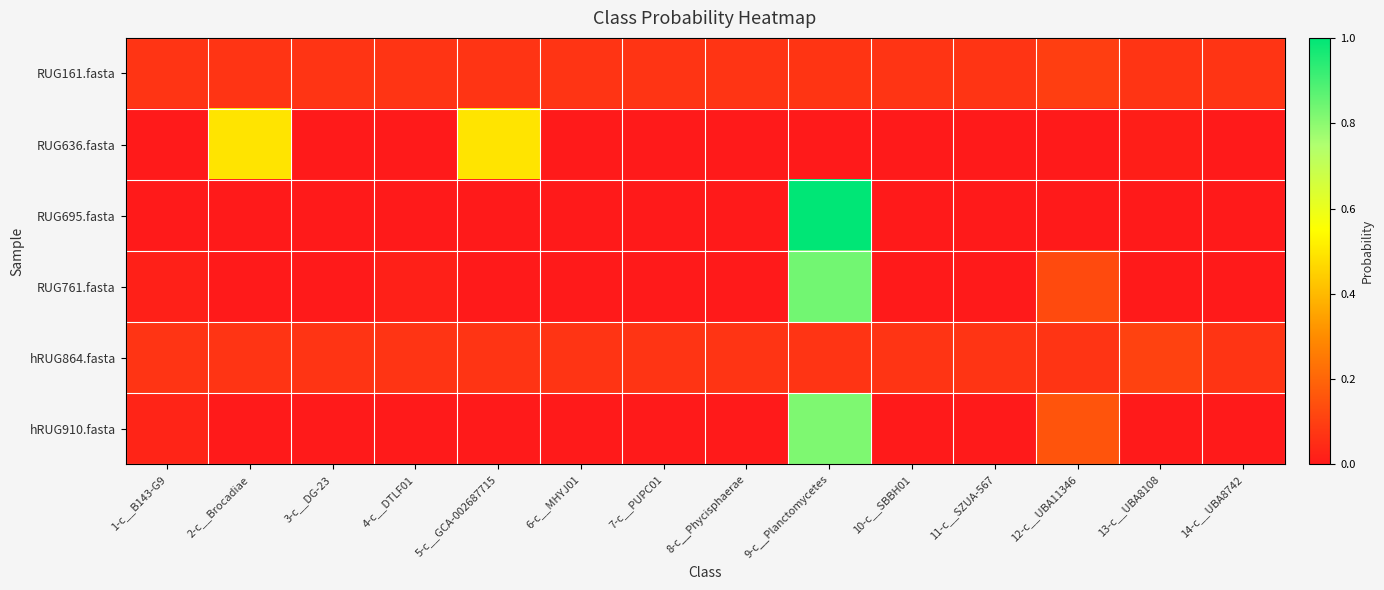

At how many categories does at least one series exceed 0?

14